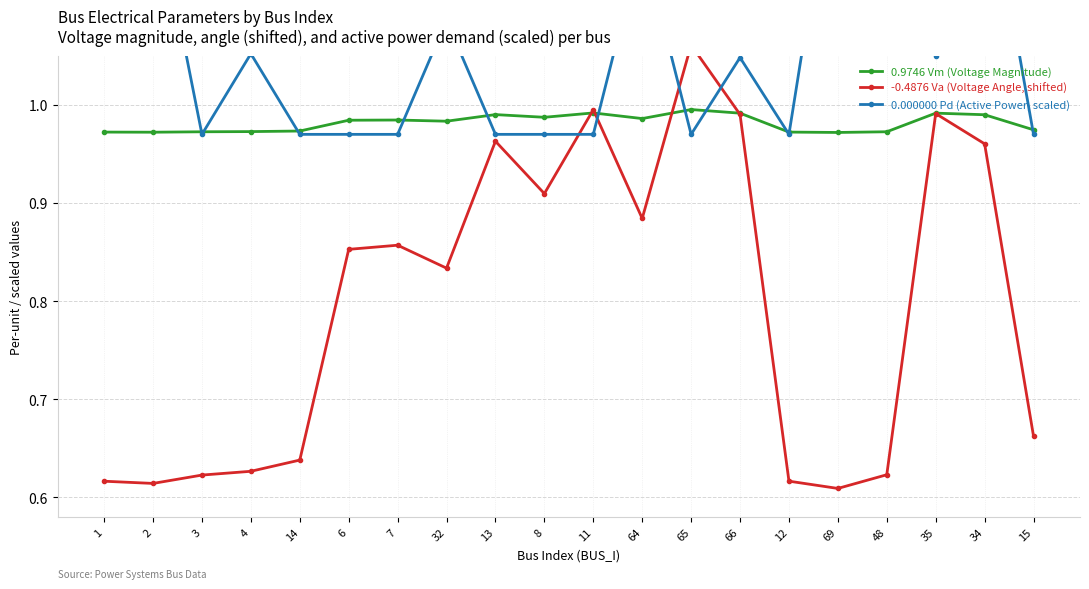

At which label is Vm (Voltage Magnitude) closest to 0?

69